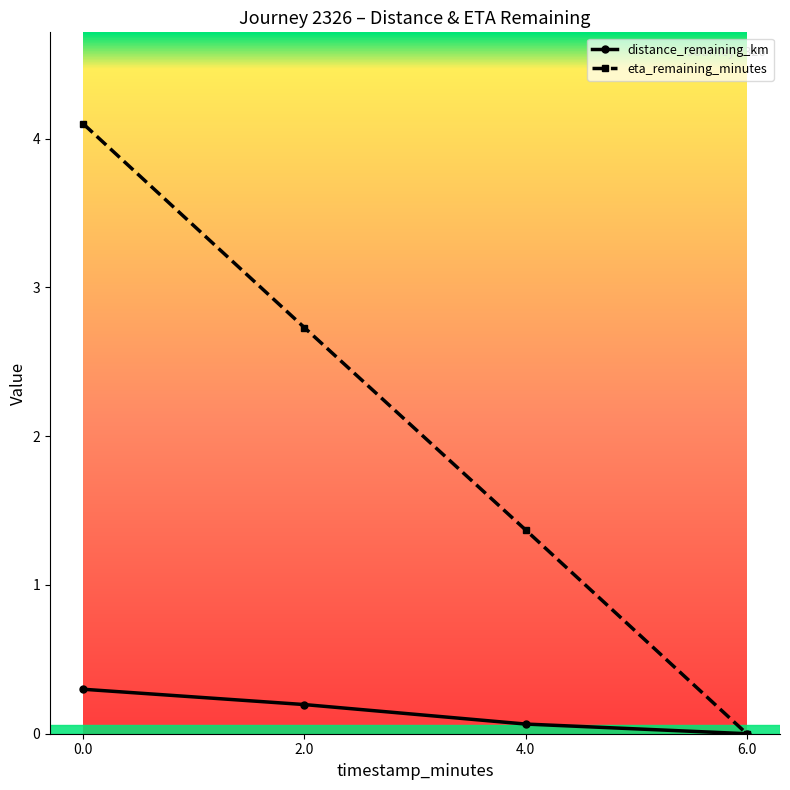

Is the value of eta_remaining_minutes at 2.0 greater than the value of distance_remaining_km at 2.0?

Yes